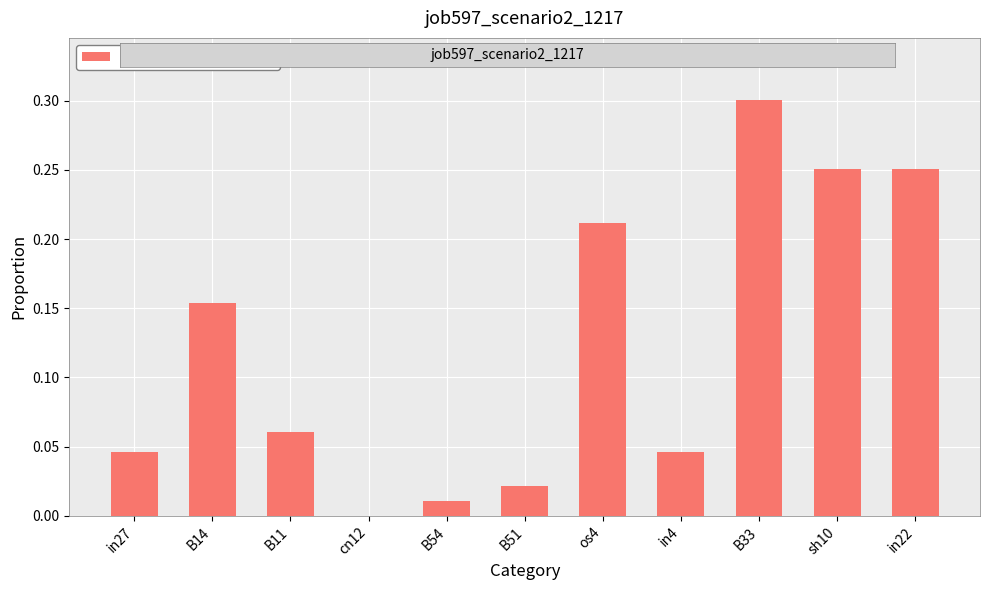

Where is the data nearest to the value 0?

cn12